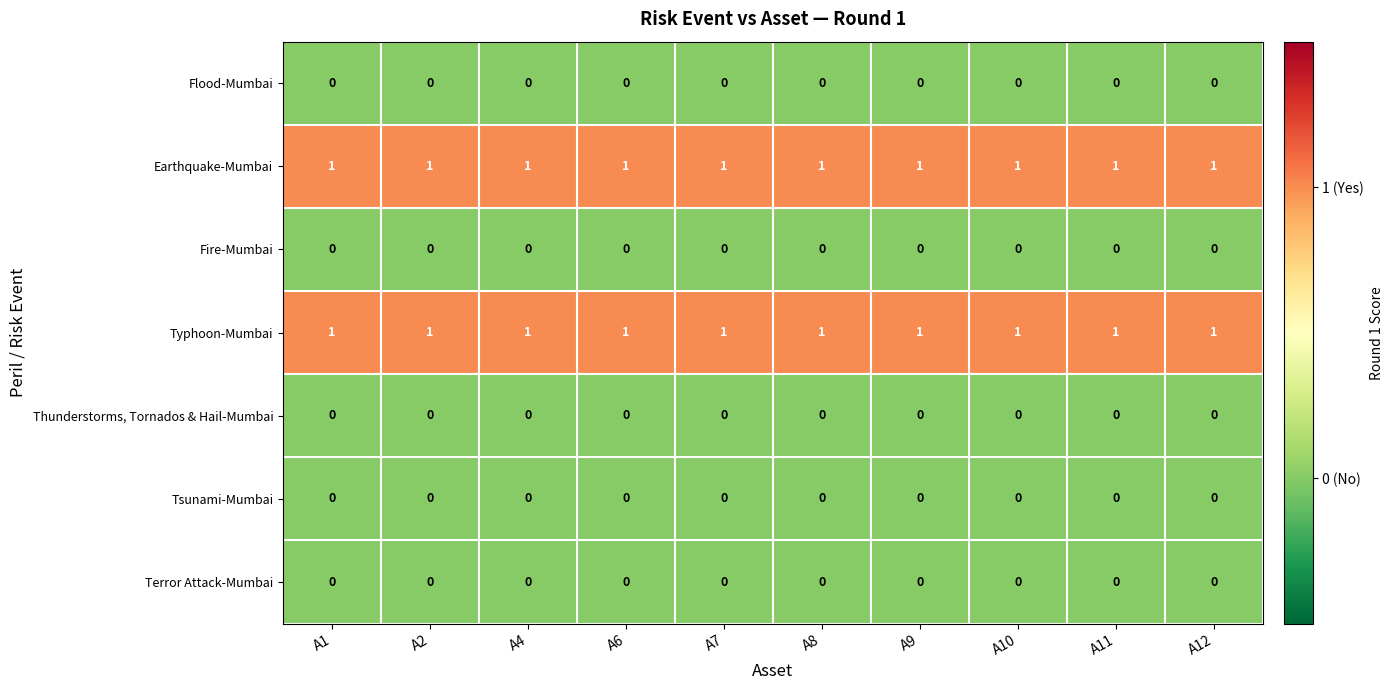

At how many categories does at least one series exceed 0?

10